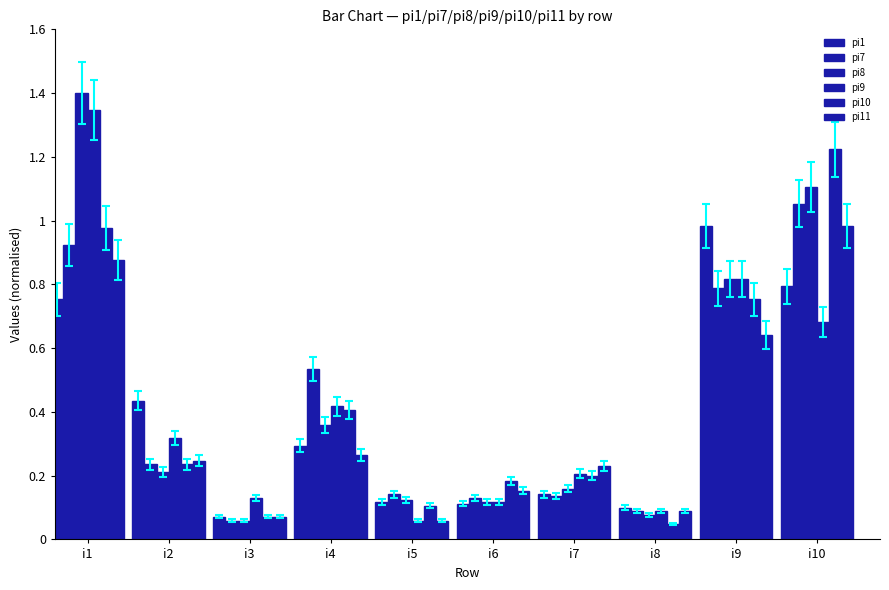

Between i1 and i6, which is larger?

i1